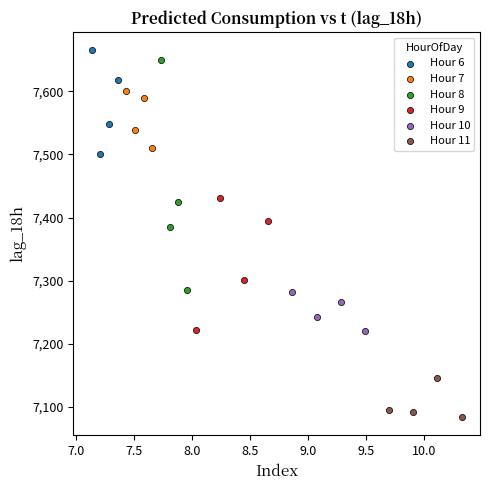

Which series reaches the minimum Y coordinate?

Hour 11